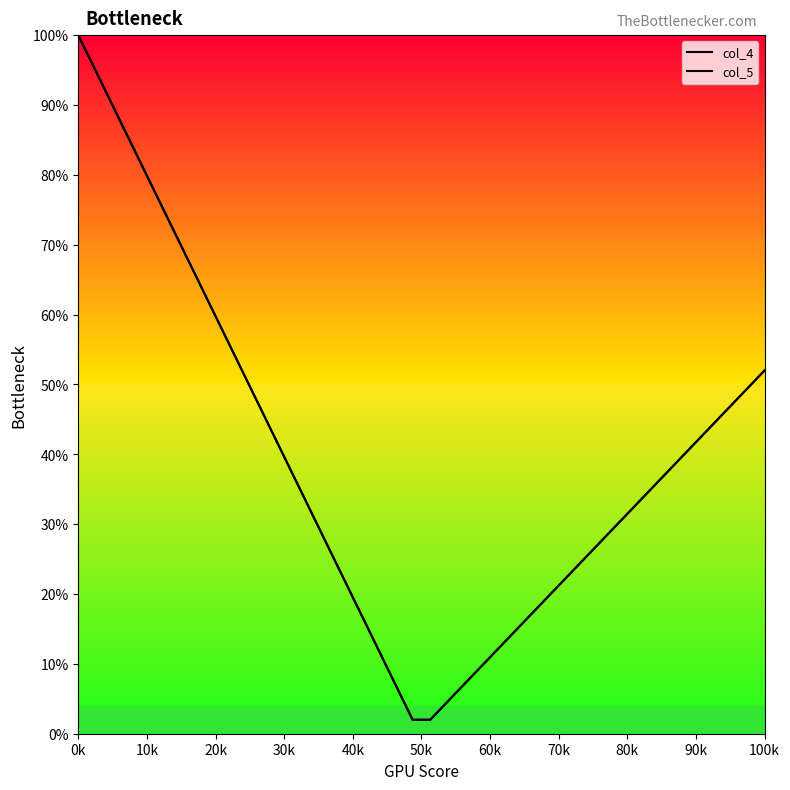

At which label does col_4 first exceed 36?

0k